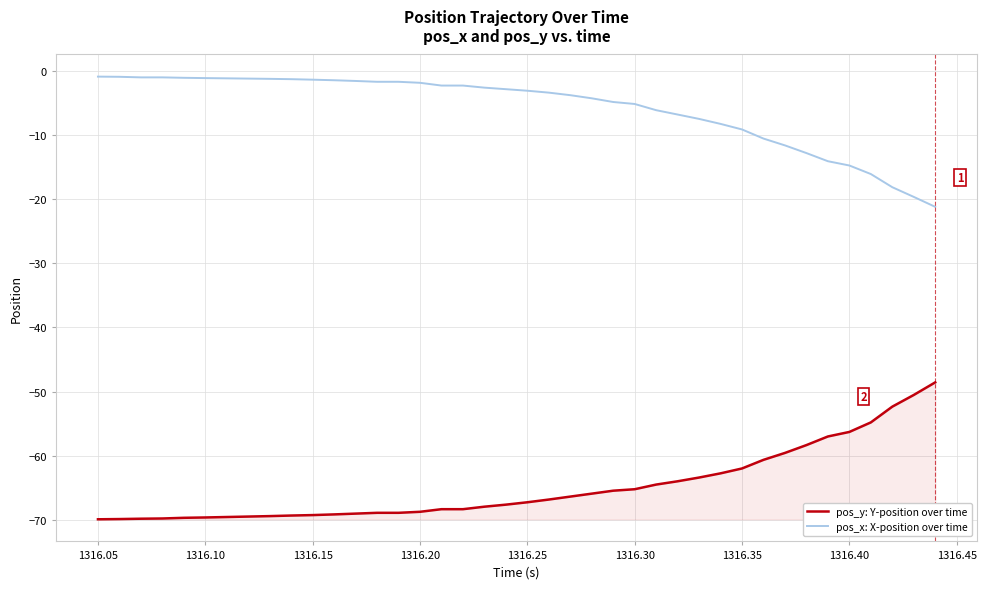

List the series in order of their peak value, lowest first.

pos_y: Y-position over time, pos_x: X-position over time